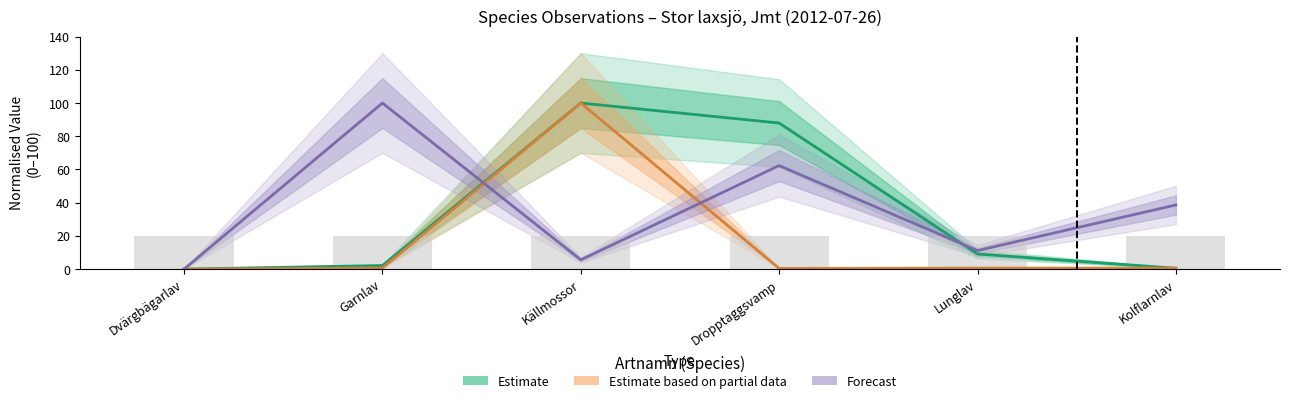

The value of Forecast at Kolflarnlav is 38.6. True or false?

True